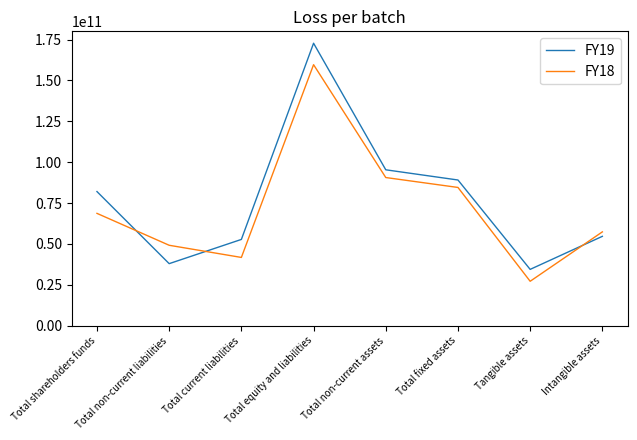

What is the difference between the maximum and minimum values in the FY18 series?

132502070000